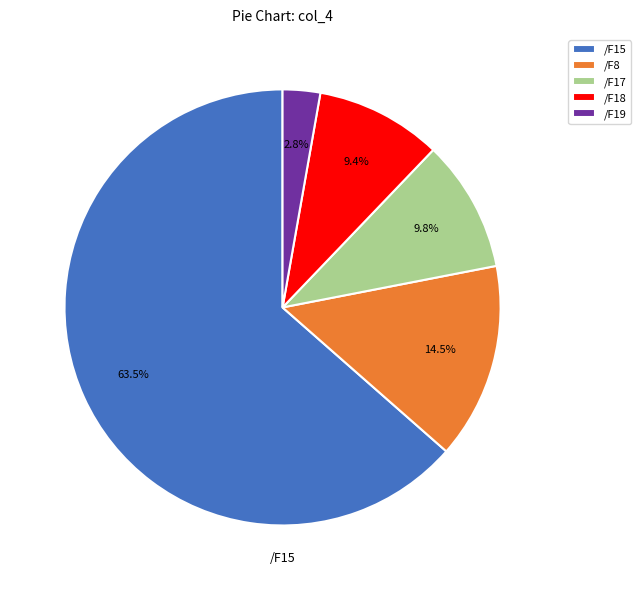

Between /F19 and /F17, which is larger?

/F17